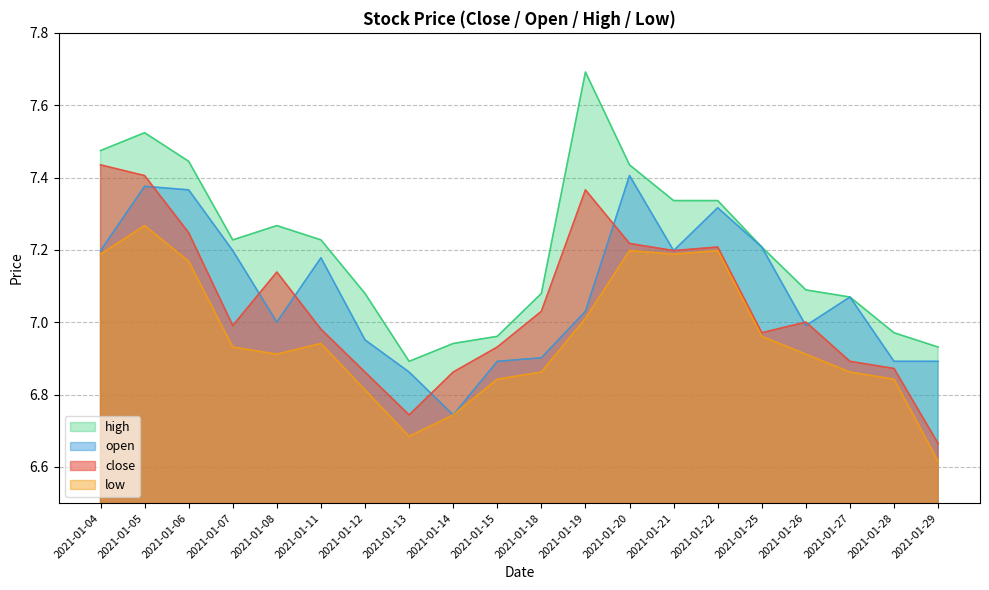

Is the value of high at 2021-01-06 greater than the value of close at 2021-01-25?

Yes